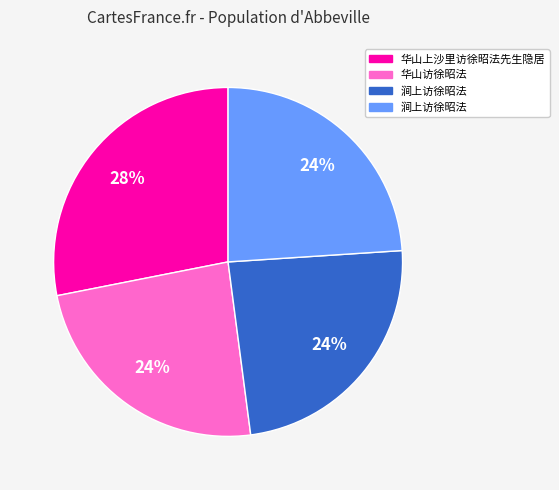

Does any single category account for the majority?

No